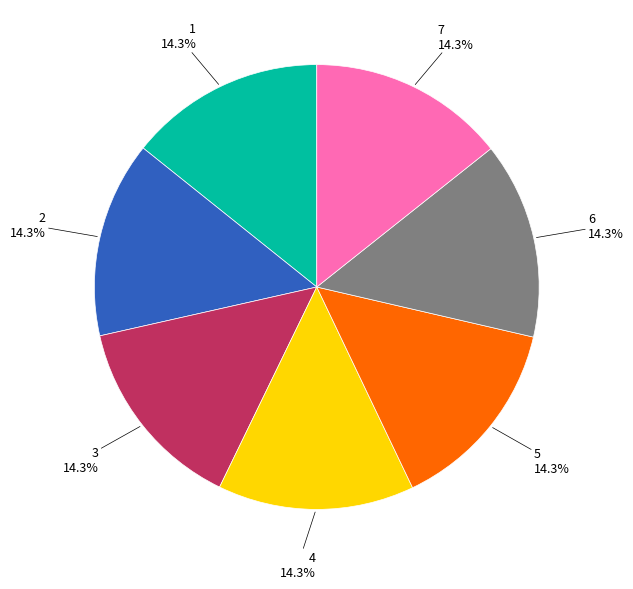

To the nearest percent, what is the average slice percentage?

14%